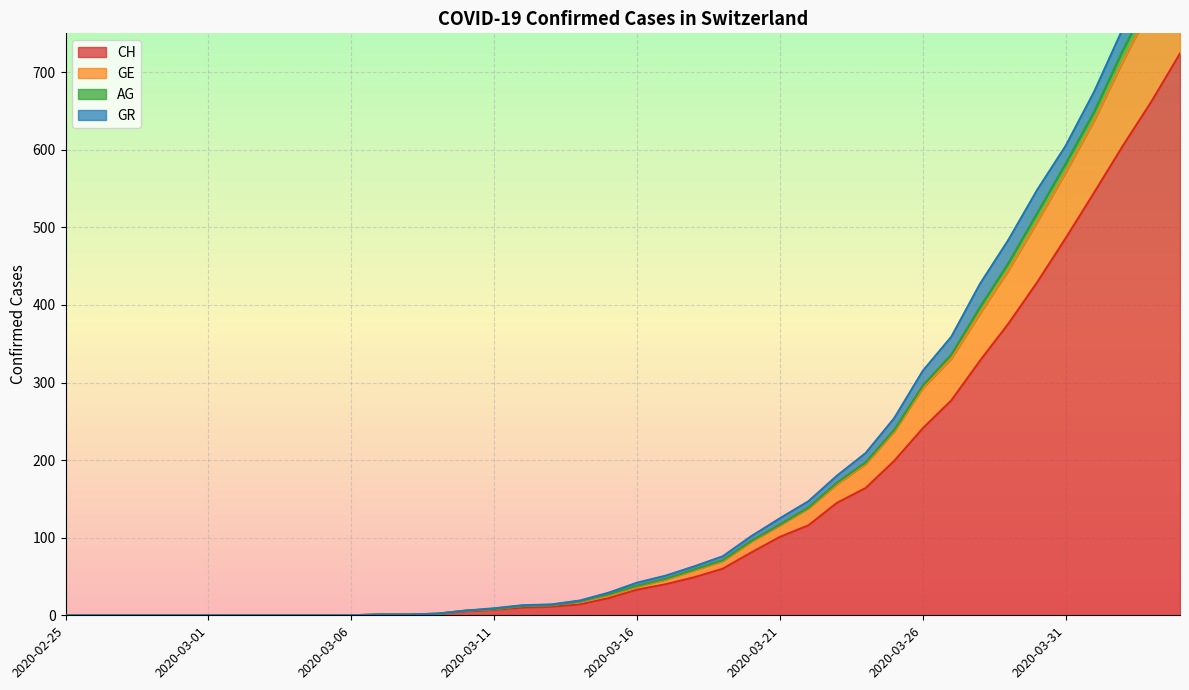

The GE series shows 42 at 2020-03-16. True or false?

True